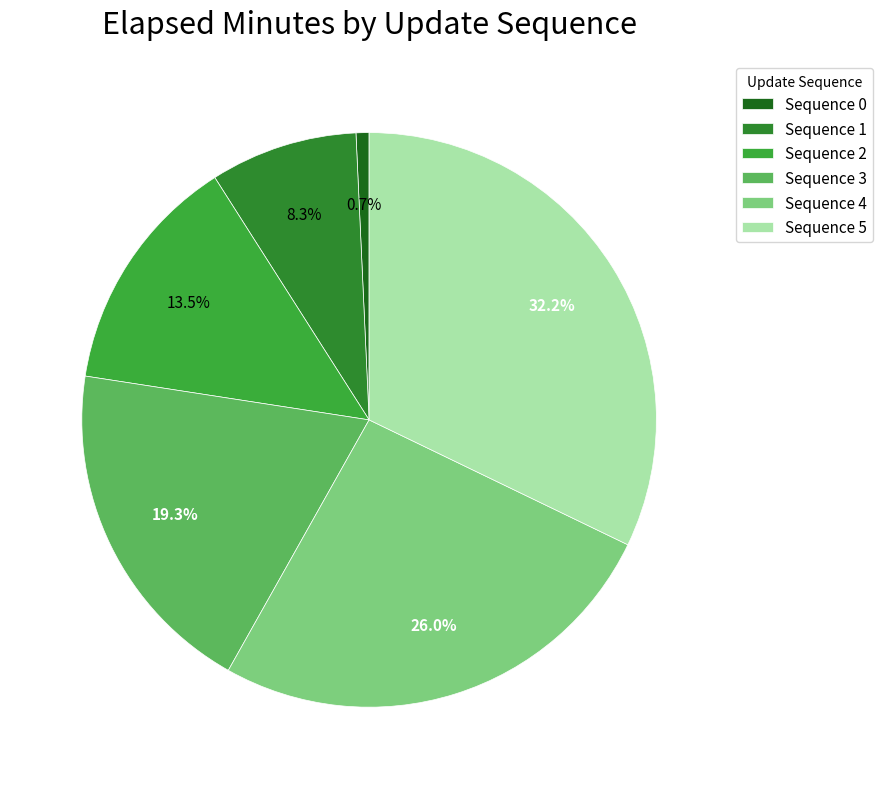

Count the number of slices in the pie.

6